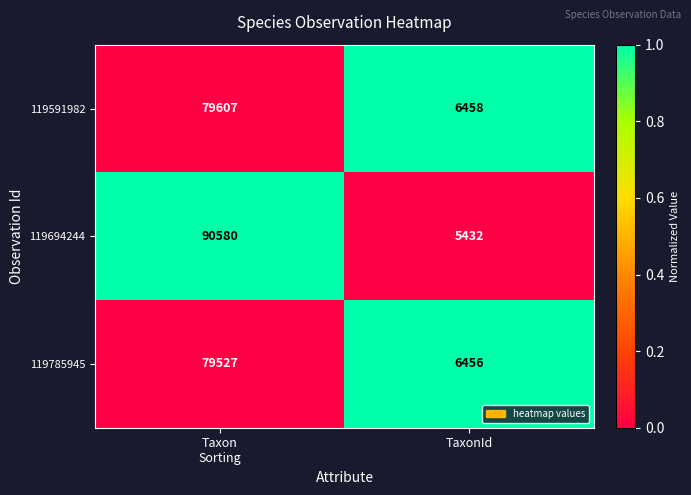

List the series in order of their peak value, highest first.

119694244, 119591982, 119785945